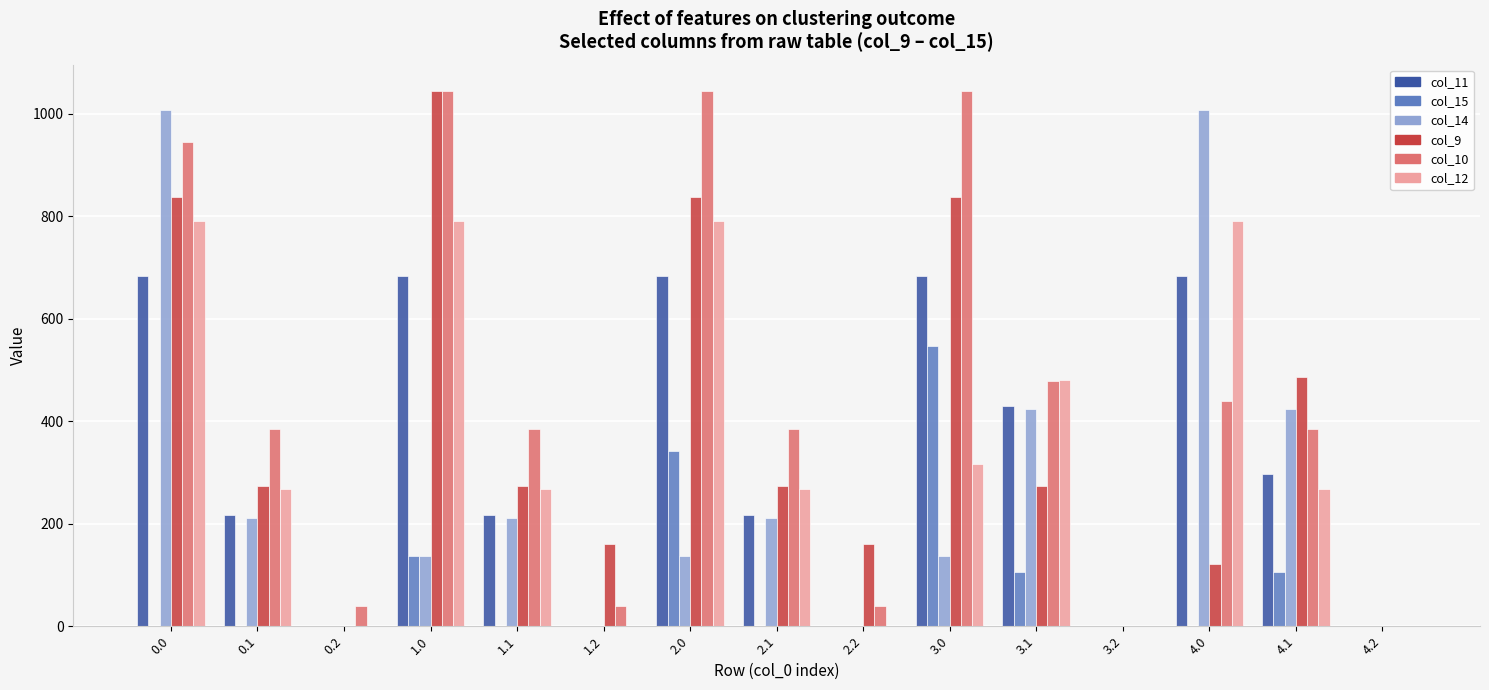

The value of col_14 at 3.2 is 0.0. True or false?

True